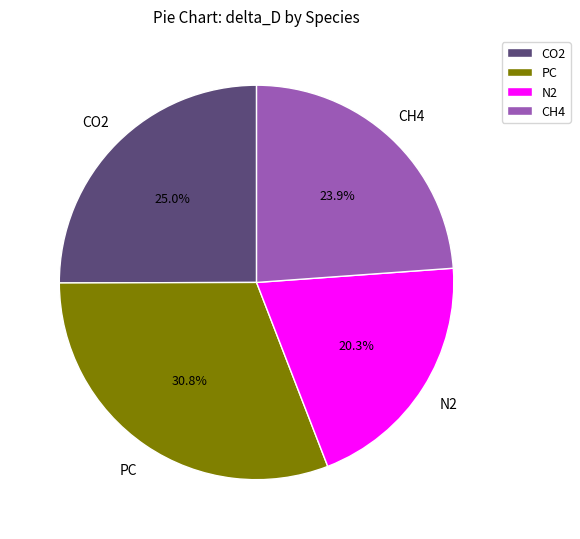

The CO2 slice represents 25% of the pie. True or false?

True